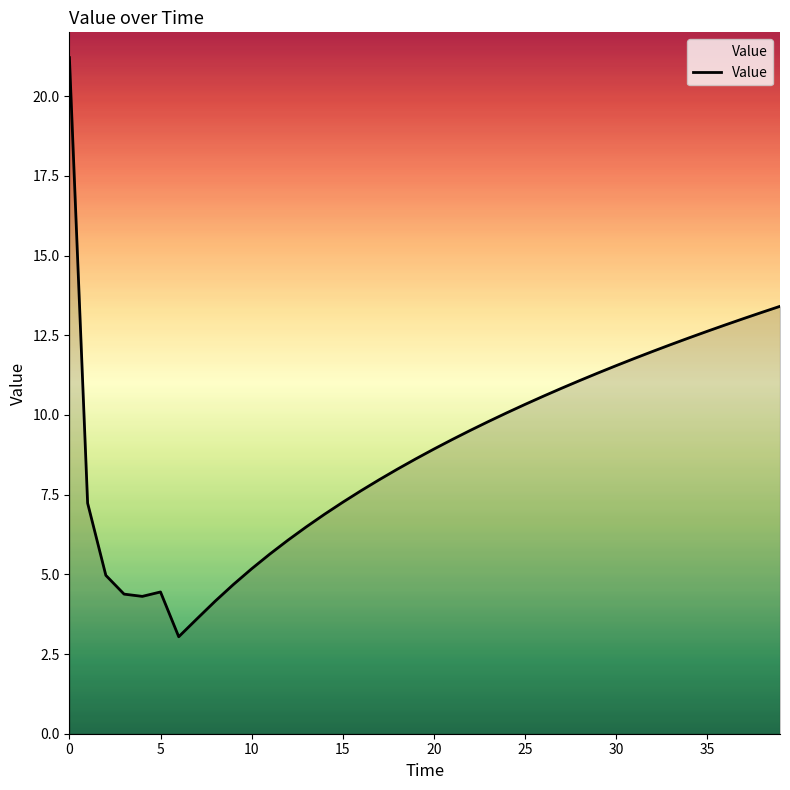

What is the difference between the maximum and minimum values?

18.2